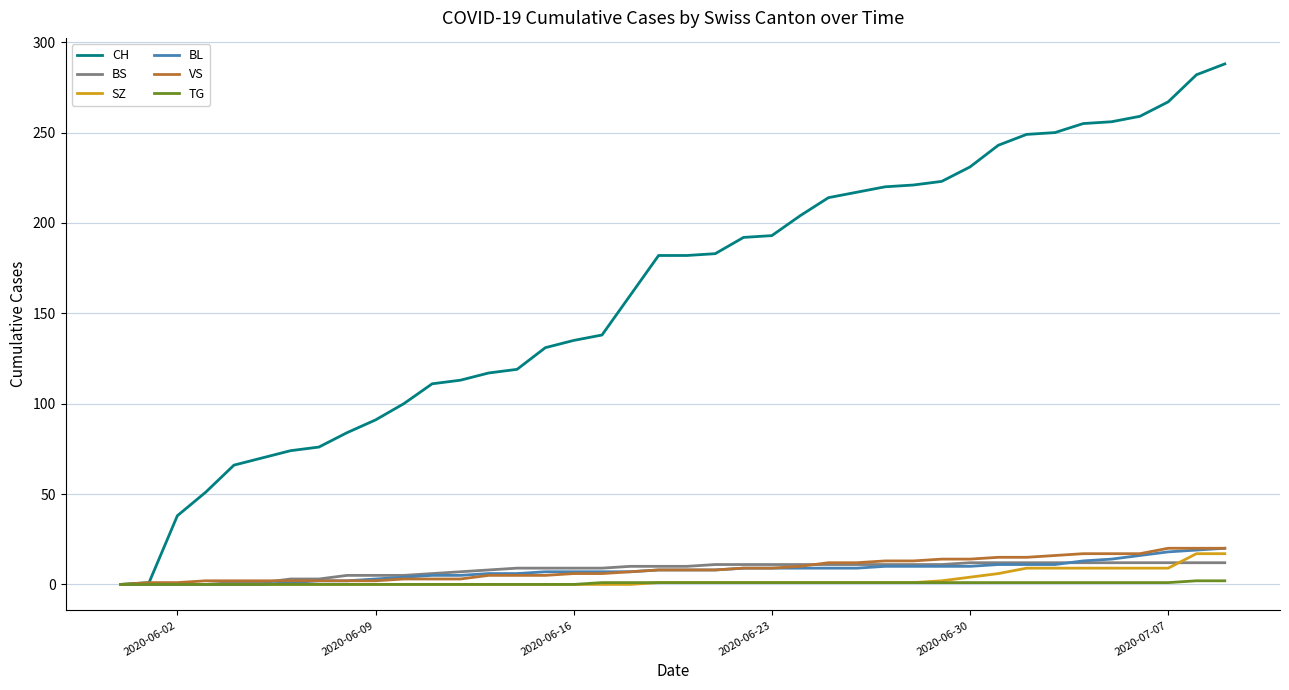

Which series has the largest range (max minus min)?

CH